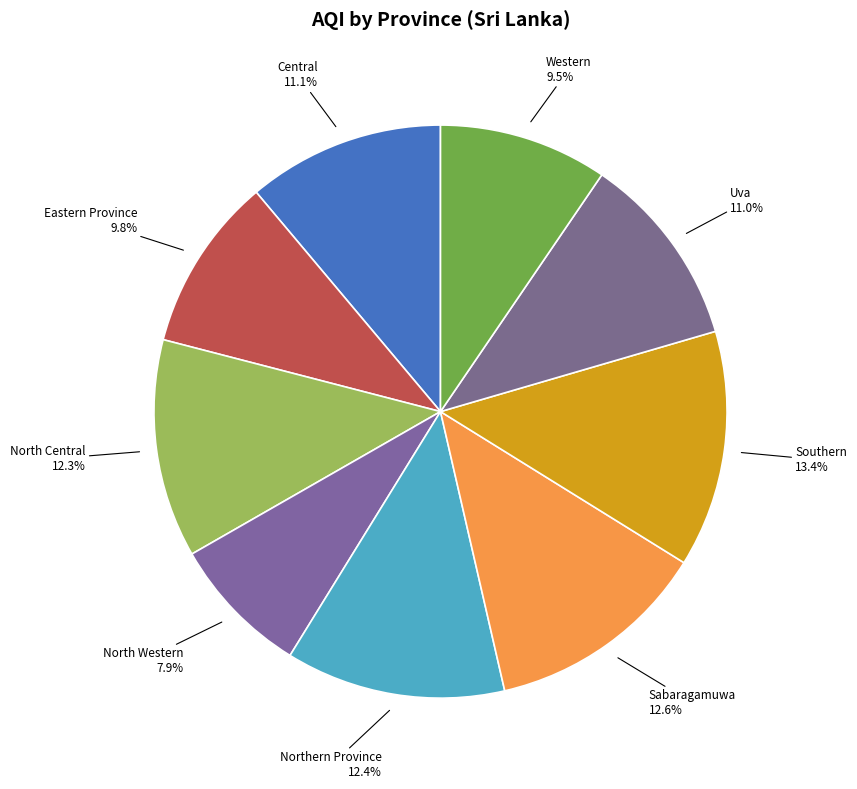

What is the ratio of the value at Uva to the value at North Central?

0.9